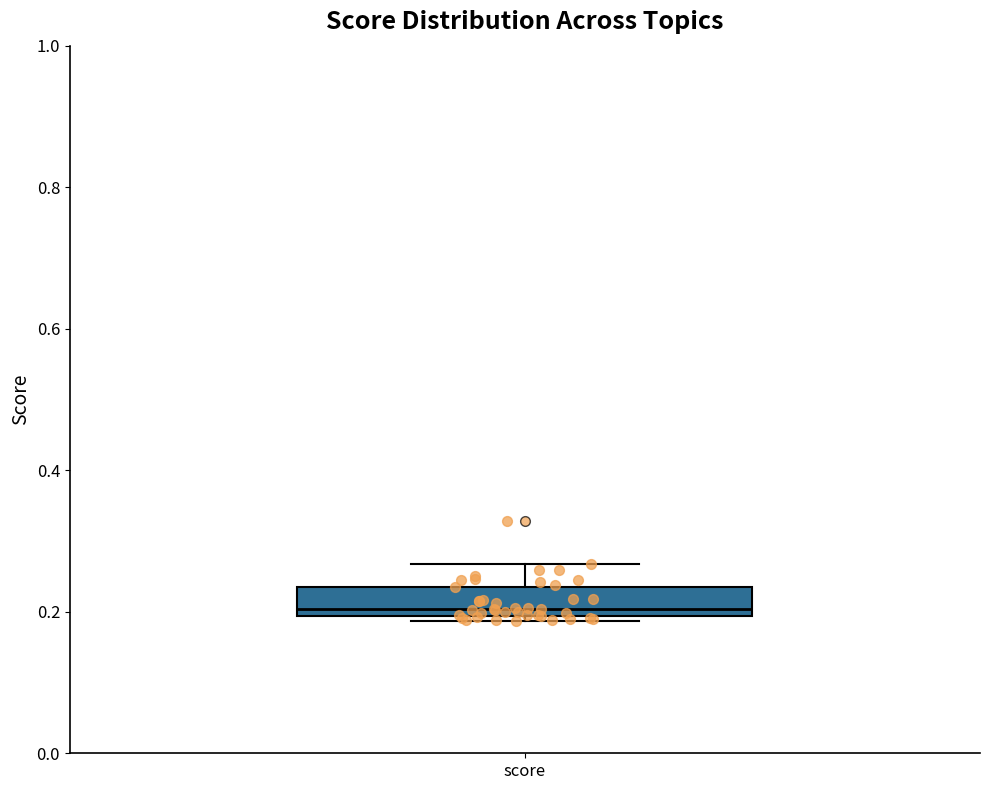

Where does the upper whisker of the box for score end on the y-axis? The values are not printed on the chart, so give them approximately, as read against the axis.

0.26